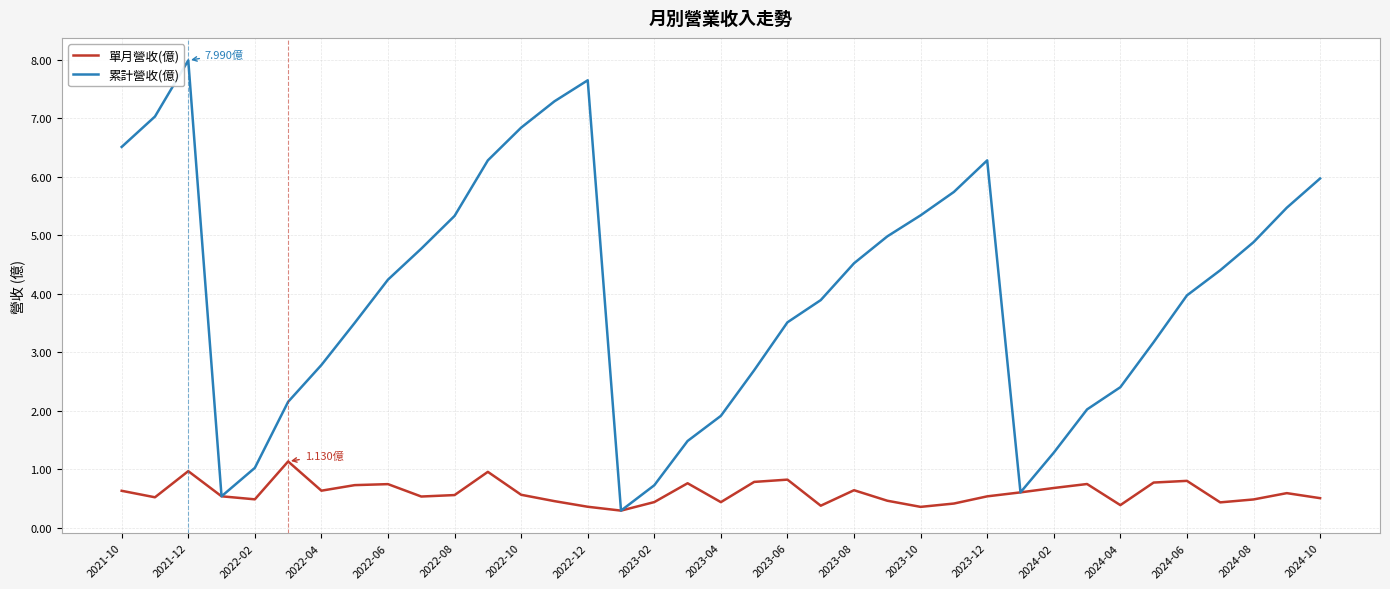

Which series has the largest total across all categories?

累計營收(億)